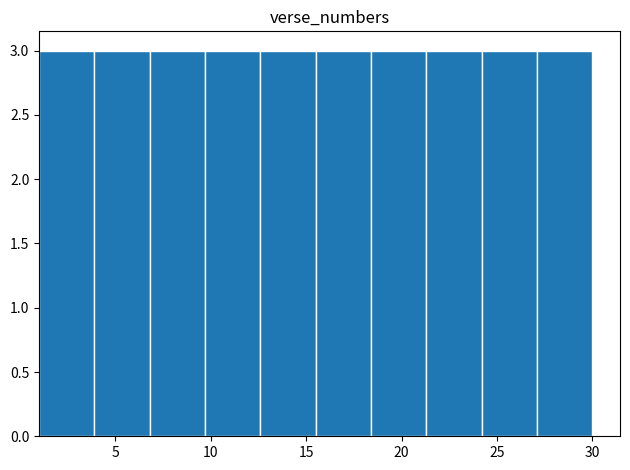

How tall is the bar that spans 9.7 to 12.6 on the x-axis? Neither the bar edges nor the heights are printed on the chart, so give them approximately, as read against the axes.

3